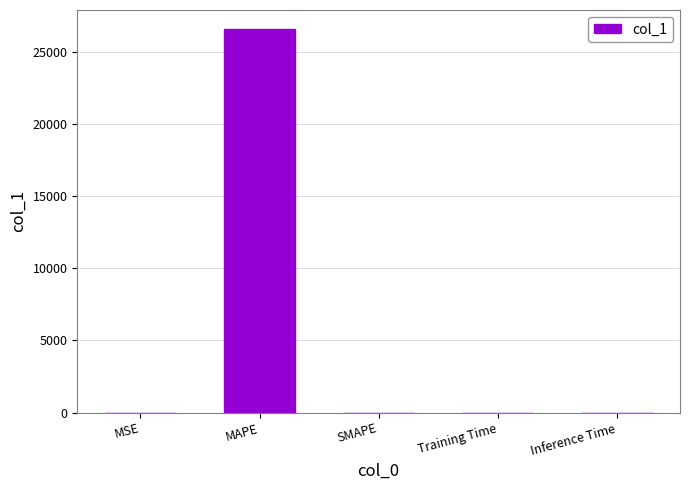

What is the sum of the values at SMAPE and MAPE?

26558.3